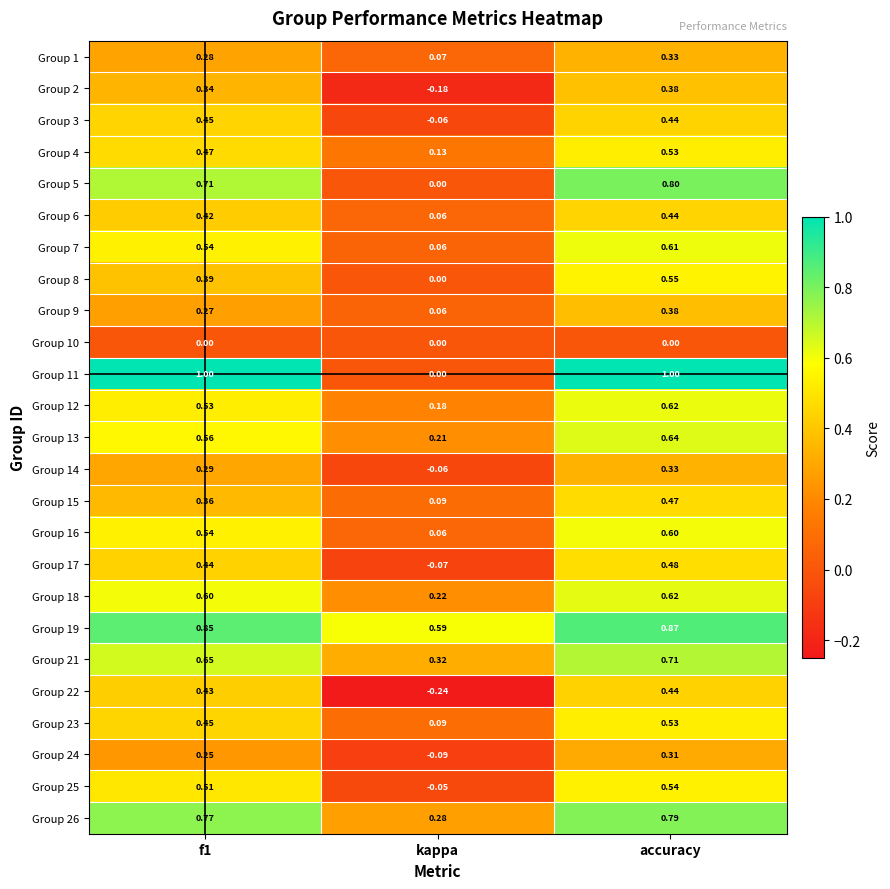

Where is Group 8 nearest to the value 0?

kappa